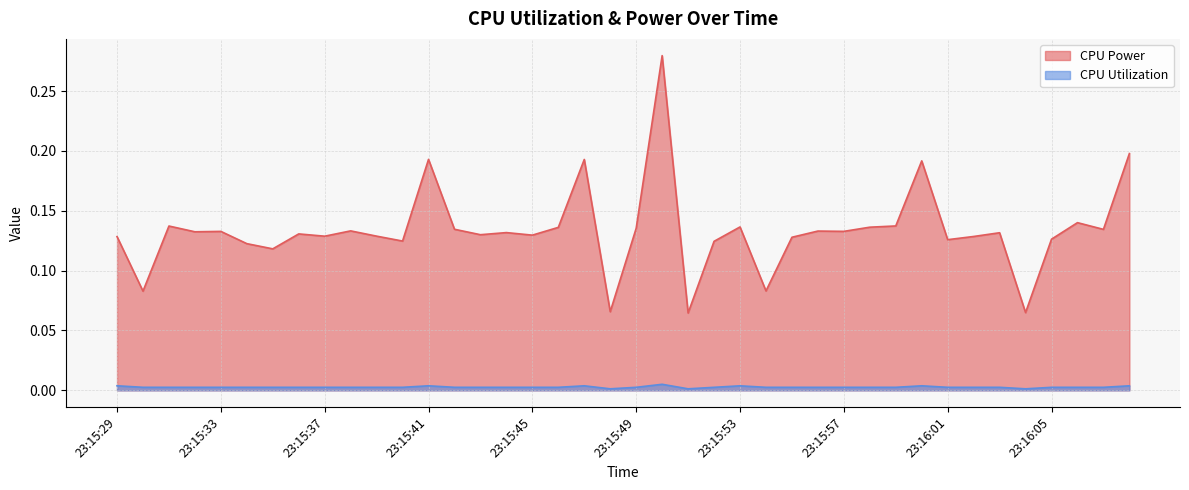

Does the chart have visible grid lines?

Yes